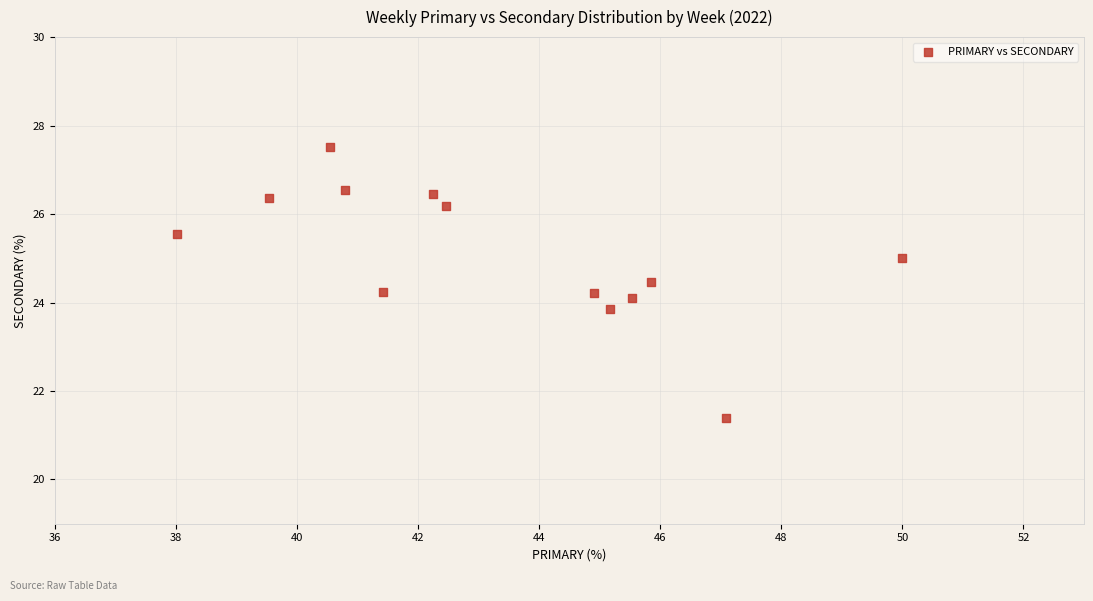

What is the range of X values (max minus min)?

12.0